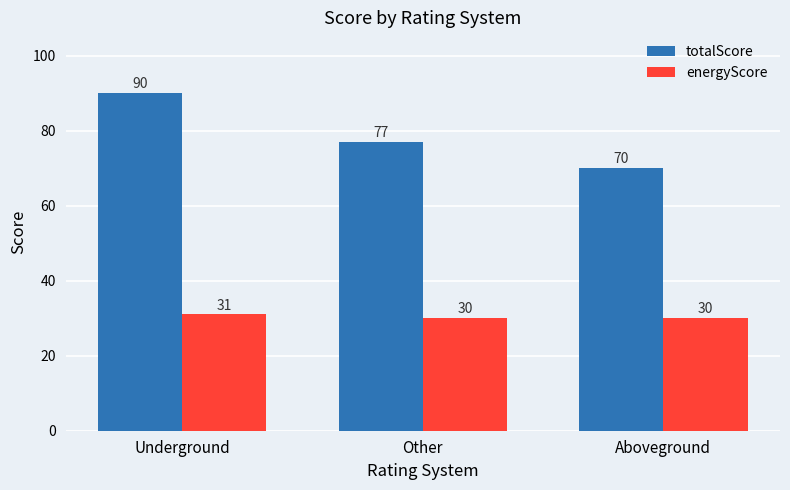

What is the total value across all series at Underground?

121